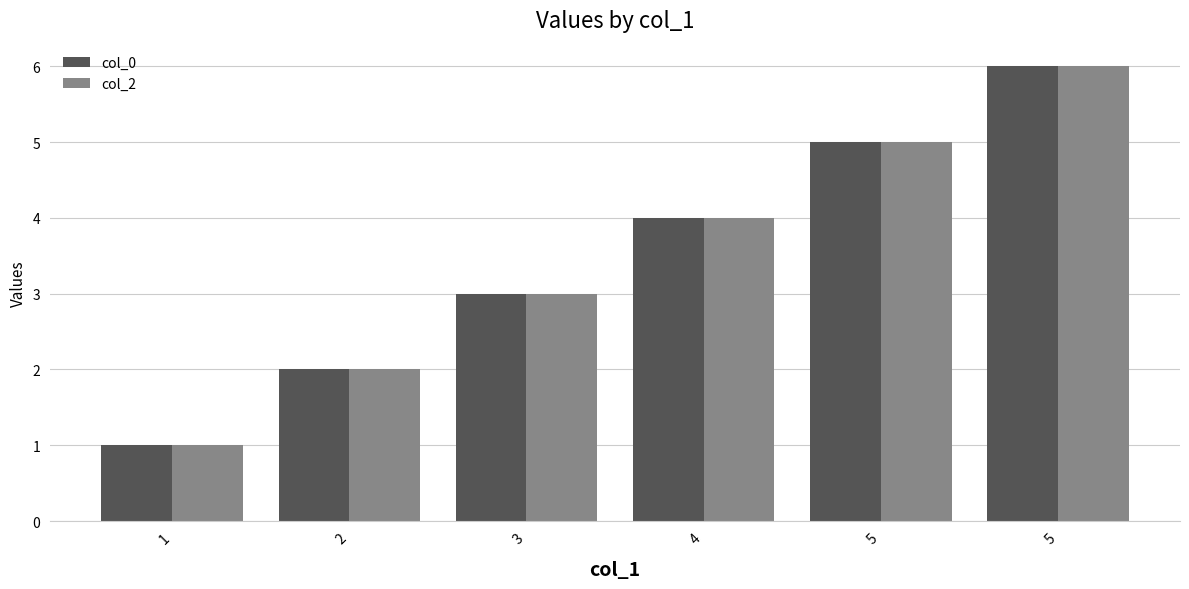

What are all the series names shown in the legend?

col_0, col_2